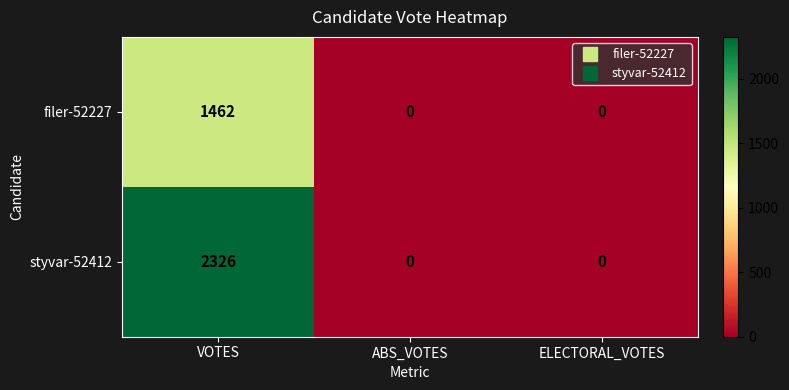

Reading left to right, extract all data points from this chart.

filer-52227: VOTES=1462	ABS_VOTES=0	ELECTORAL_VOTES=0
styvar-52412: VOTES=2326	ABS_VOTES=0	ELECTORAL_VOTES=0